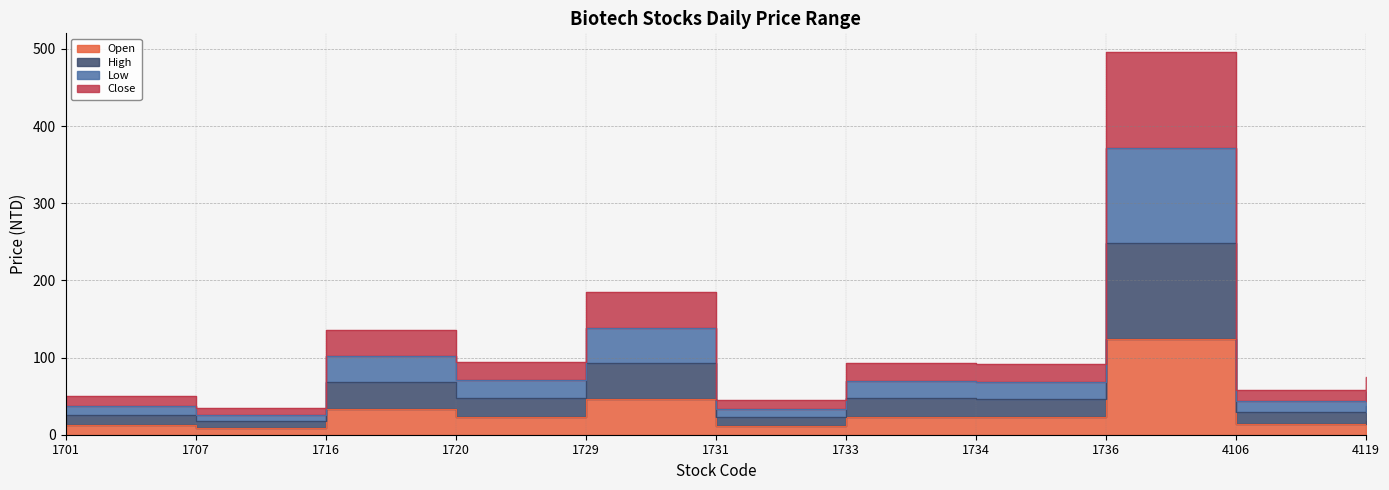

True or false: Close has more than 1 interior local peaks.

True